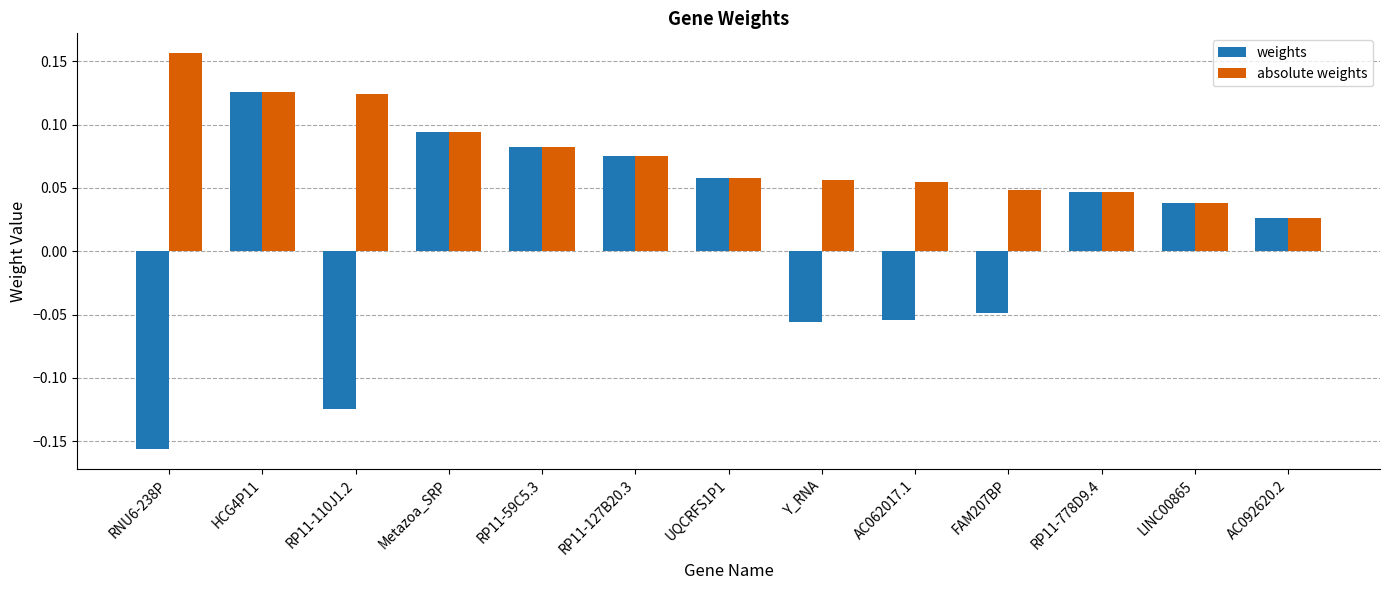

What is the label of the 8th bar from the right?

RP11-127B20.3